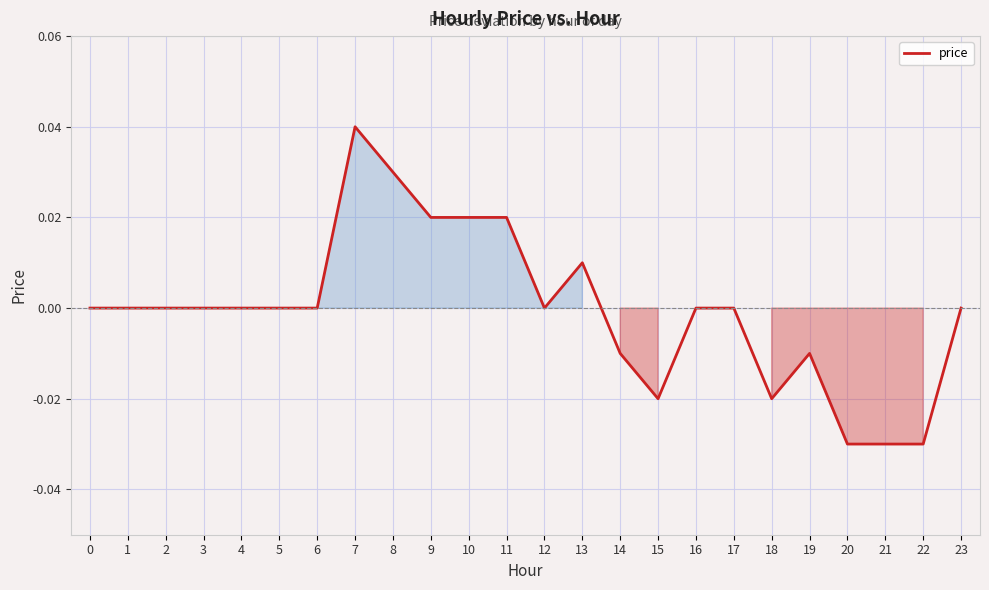

Between 3 and 21, which is larger?

3